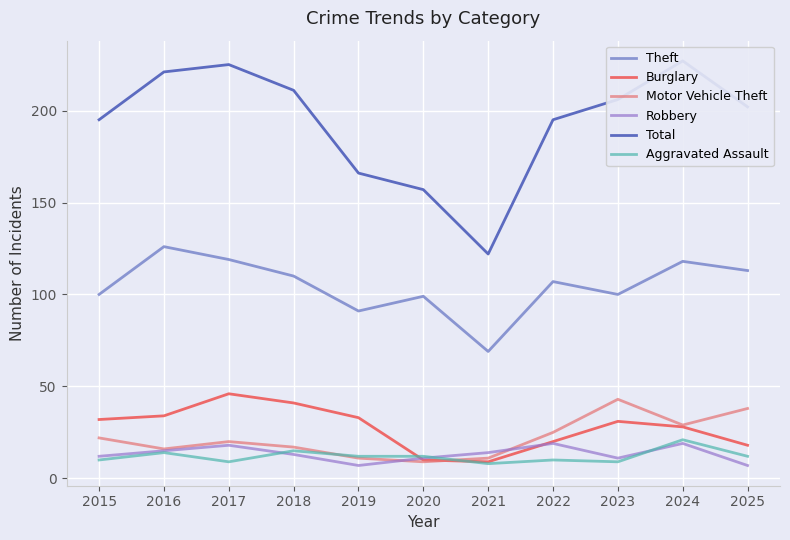

Which has a higher value, 2022 or 2021?

2022